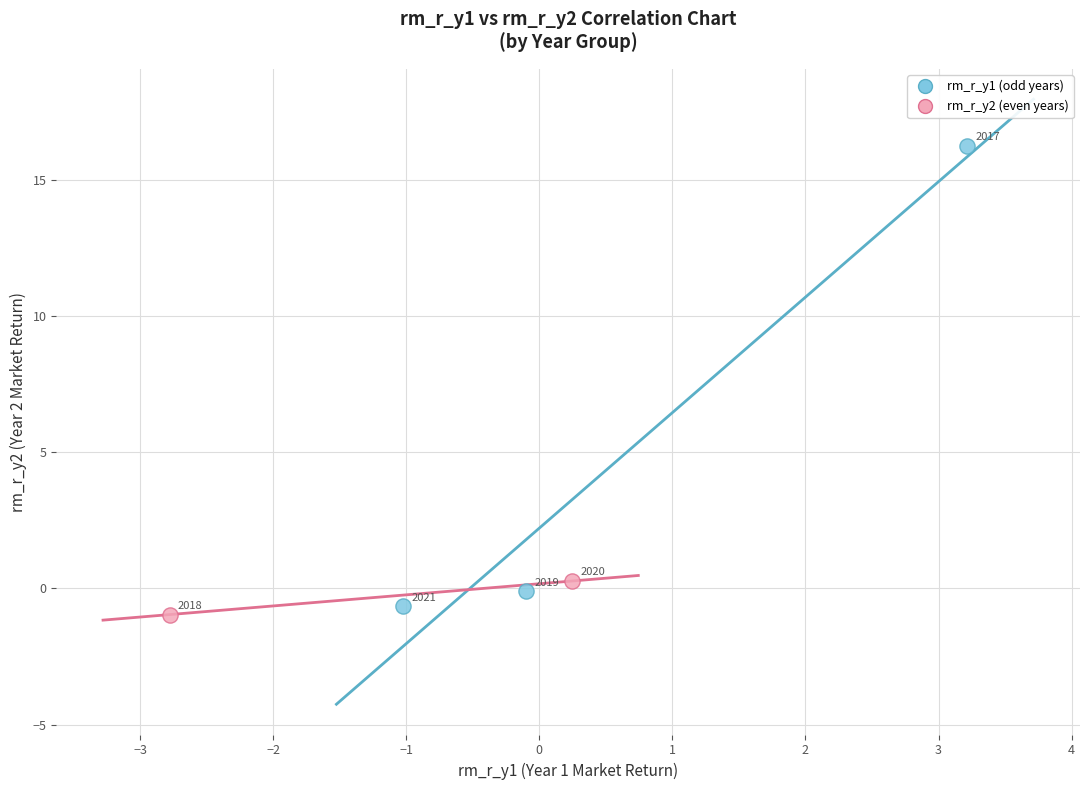

Which series has the largest Y range (max minus min)?

rm_r_y1 (odd years)